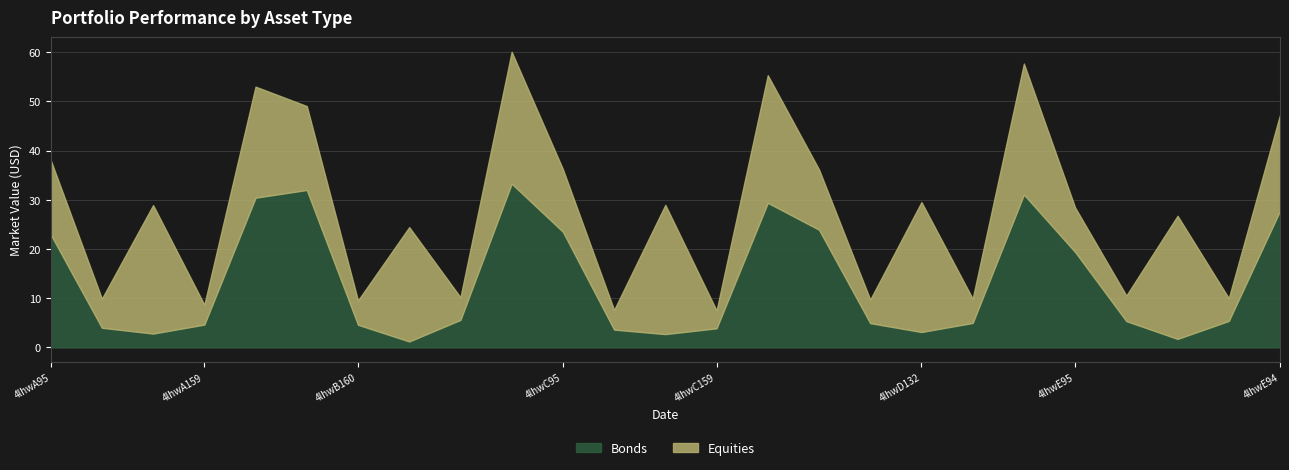

The Bonds series shows 23.5 at 4lhwC95. True or false?

True